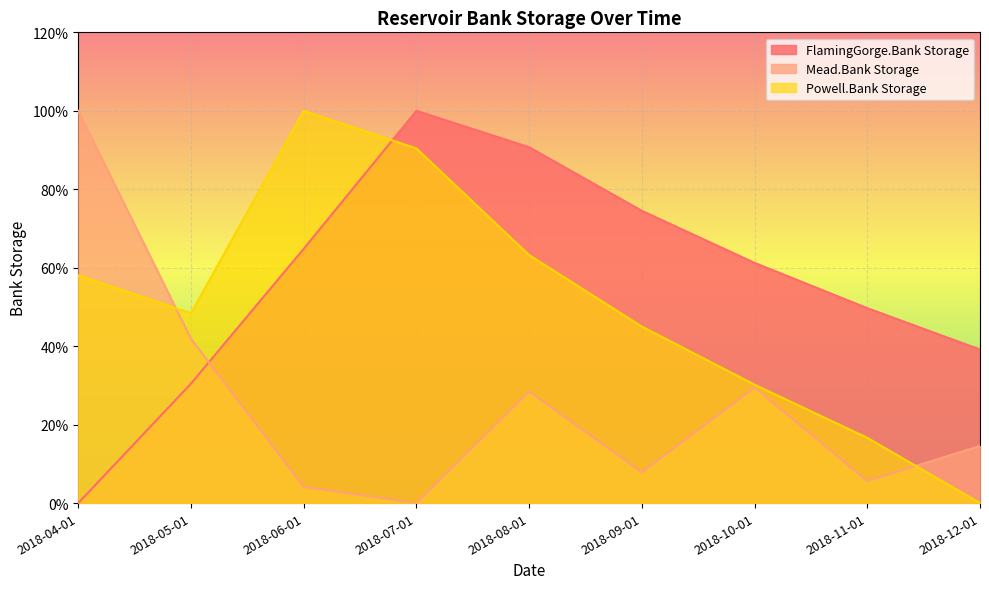

At which label is FlamingGorge.Bank Storage closest to 50?

2018-11-01